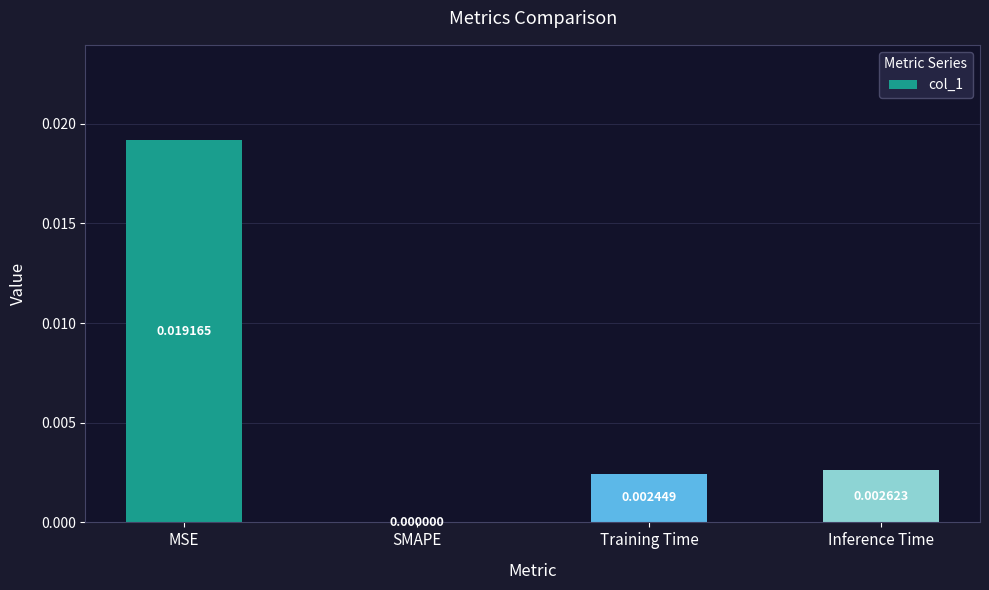

At which category does the chart reach its peak across all series?

MSE